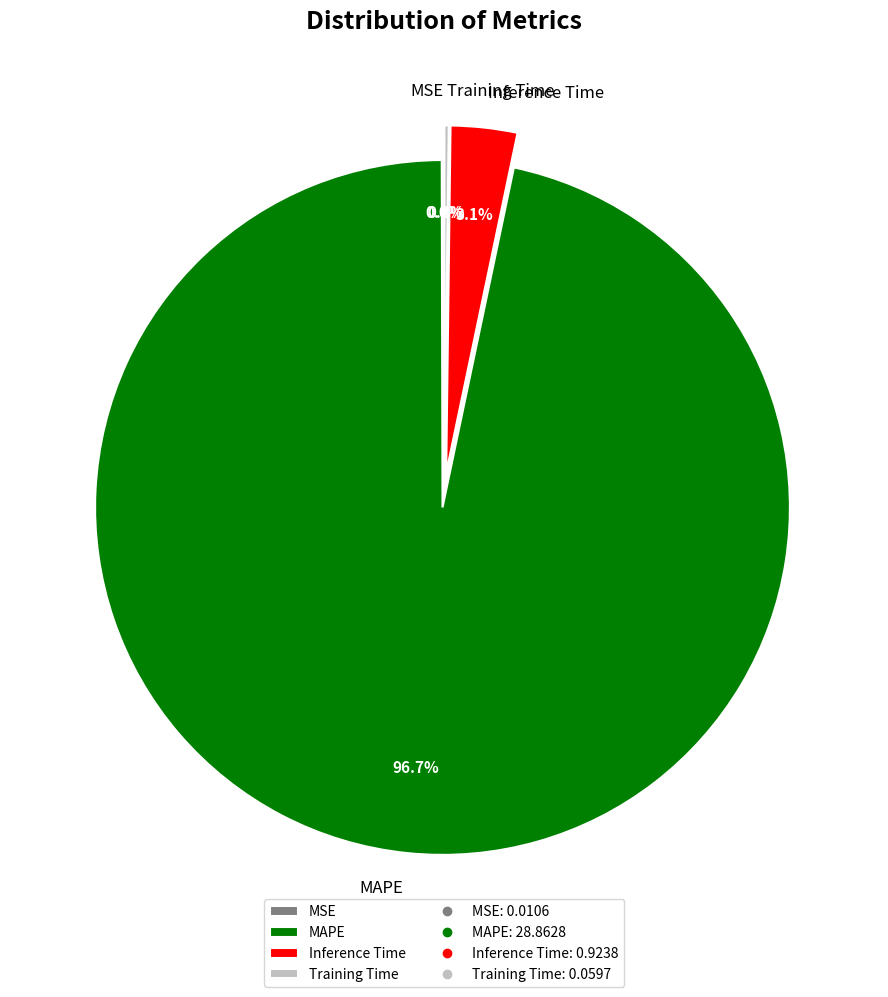

Is there any slice that represents more than half of the pie?

Yes